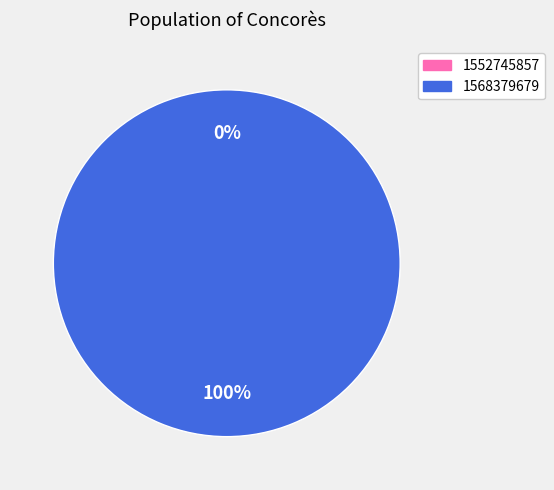

To the nearest percent, what is the average slice percentage?

50%